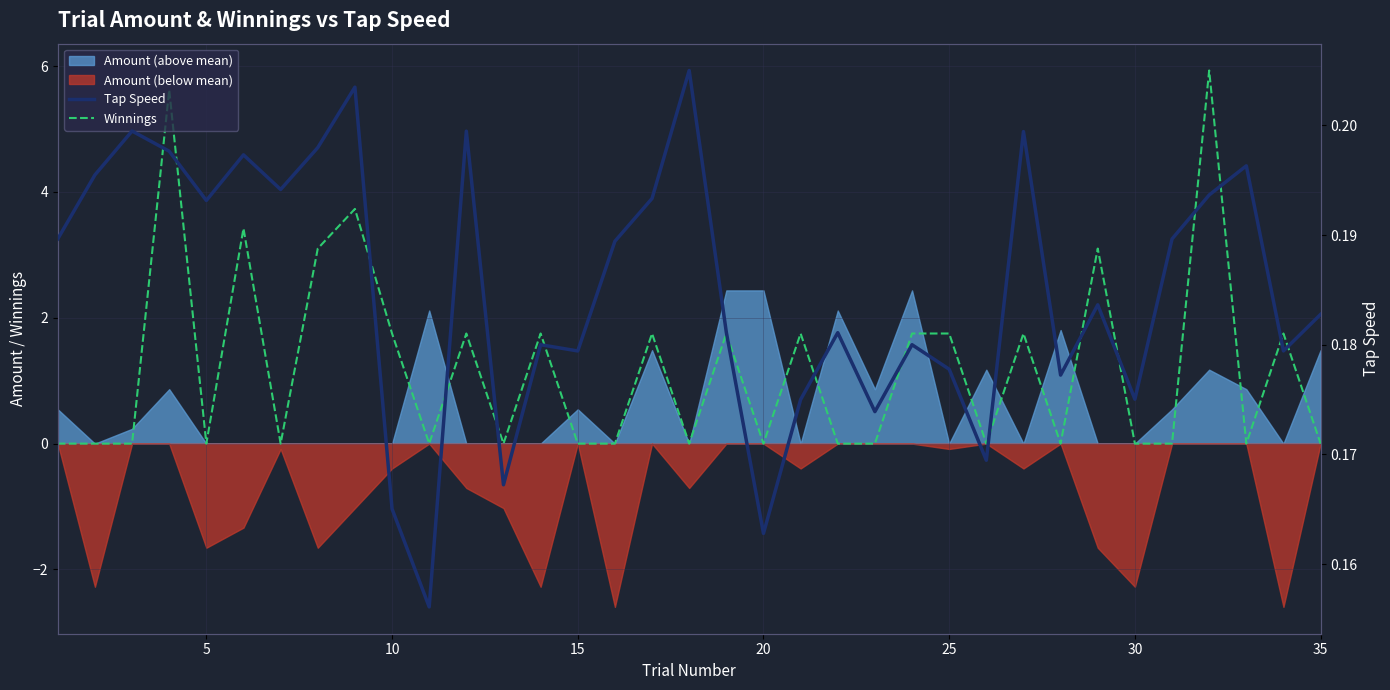

Reading right to left, transcribe all the data shown in this chart.

Winnings: 0.0	1.8	0.0	5.9	0.0	0.0	3.1	0.0	1.8	0.0	1.8	1.8	0.0	0.0	1.8	0.0	1.8	0.0	1.8	0.0	0.0	1.8	0.0	1.8	0.0	1.8	3.7	3.1	0.0	3.4	0.0	5.6	0.0	0.0	0.0
Tap Speed: 0.2	0.2	0.2	0.2	0.2	0.2	0.2	0.2	0.2	0.2	0.2	0.2	0.2	0.2	0.2	0.2	0.2	0.2	0.2	0.2	0.2	0.2	0.2	0.2	0.2	0.2	0.2	0.2	0.2	0.2	0.2	0.2	0.2	0.2	0.2